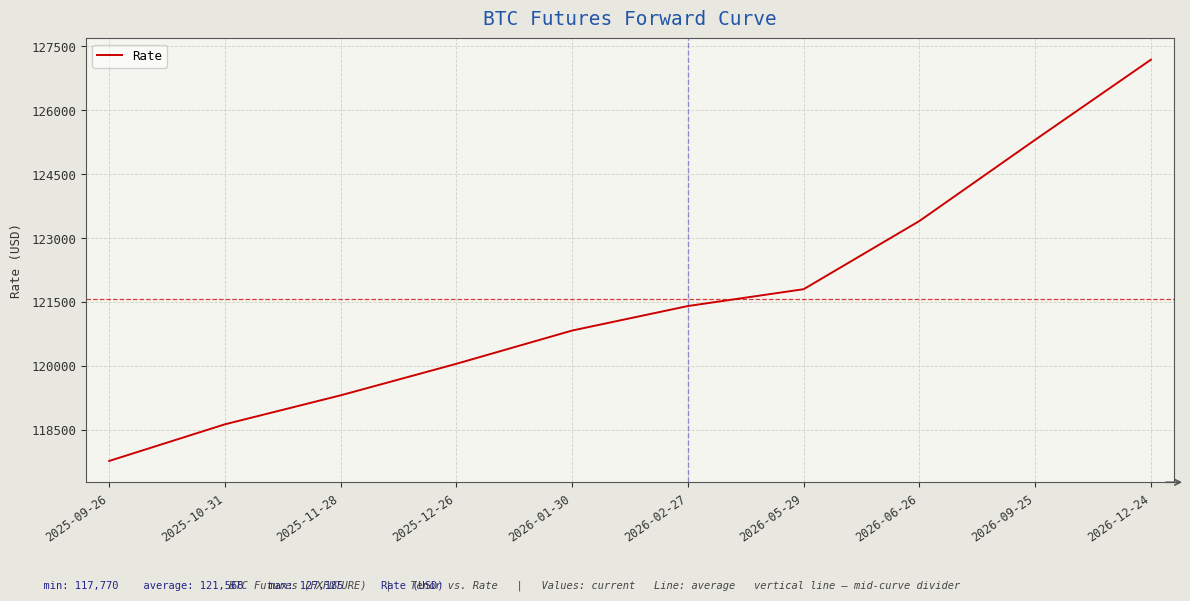

List the labels in order of value, largest first.

2026-12-24, 2026-09-25, 2026-06-26, 2026-05-29, 2026-02-27, 2026-01-30, 2025-12-26, 2025-11-28, 2025-10-31, 2025-09-26